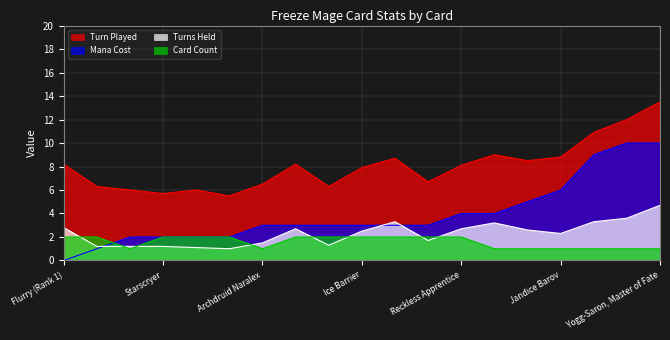

Reading left to right, list all the values displayed in this chart.

Turn Played: Flurry (Rank 1)=8.2	Wand Thief=6.3	Astromancer Solarian=6.0	Starscryer=5.7	Wandmaker=6.0	Wildfire=5.5	Archdruid Naralex=6.5	Cone of Cold=8.2	Frostweave Dungeoneer=6.3	Ice Barrier=7.9	Shattering Blast=8.7	Venomous Scorpid=6.7	Reckless Apprentice=8.1	Varden Dawngrasp=9.0	Taelan Fordring=8.5	Jandice Barov=8.8	Alexstrasza the Life-Binder=10.9	Mordresh Fire Eye=12.0	Yogg-Saron, Master of Fate=13.5
Turns Held: Flurry (Rank 1)=2.8	Wand Thief=1.2	Astromancer Solarian=1.2	Starscryer=1.2	Wandmaker=1.1	Wildfire=1.0	Archdruid Naralex=1.5	Cone of Cold=2.7	Frostweave Dungeoneer=1.3	Ice Barrier=2.5	Shattering Blast=3.3	Venomous Scorpid=1.7	Reckless Apprentice=2.7	Varden Dawngrasp=3.2	Taelan Fordring=2.6	Jandice Barov=2.3	Alexstrasza the Life-Binder=3.3	Mordresh Fire Eye=3.6	Yogg-Saron, Master of Fate=4.7
Mana Cost: Flurry (Rank 1)=0.0	Wand Thief=1.0	Astromancer Solarian=2.0	Starscryer=2.0	Wandmaker=2.0	Wildfire=2.0	Archdruid Naralex=3.0	Cone of Cold=3.0	Frostweave Dungeoneer=3.0	Ice Barrier=3.0	Shattering Blast=3.0	Venomous Scorpid=3.0	Reckless Apprentice=4.0	Varden Dawngrasp=4.0	Taelan Fordring=5.0	Jandice Barov=6.0	Alexstrasza the Life-Binder=9.0	Mordresh Fire Eye=10.0	Yogg-Saron, Master of Fate=10.0
Card Count: Flurry (Rank 1)=2.0	Wand Thief=2.0	Astromancer Solarian=1.0	Starscryer=2.0	Wandmaker=2.0	Wildfire=2.0	Archdruid Naralex=1.0	Cone of Cold=2.0	Frostweave Dungeoneer=2.0	Ice Barrier=2.0	Shattering Blast=2.0	Venomous Scorpid=2.0	Reckless Apprentice=2.0	Varden Dawngrasp=1.0	Taelan Fordring=1.0	Jandice Barov=1.0	Alexstrasza the Life-Binder=1.0	Mordresh Fire Eye=1.0	Yogg-Saron, Master of Fate=1.0